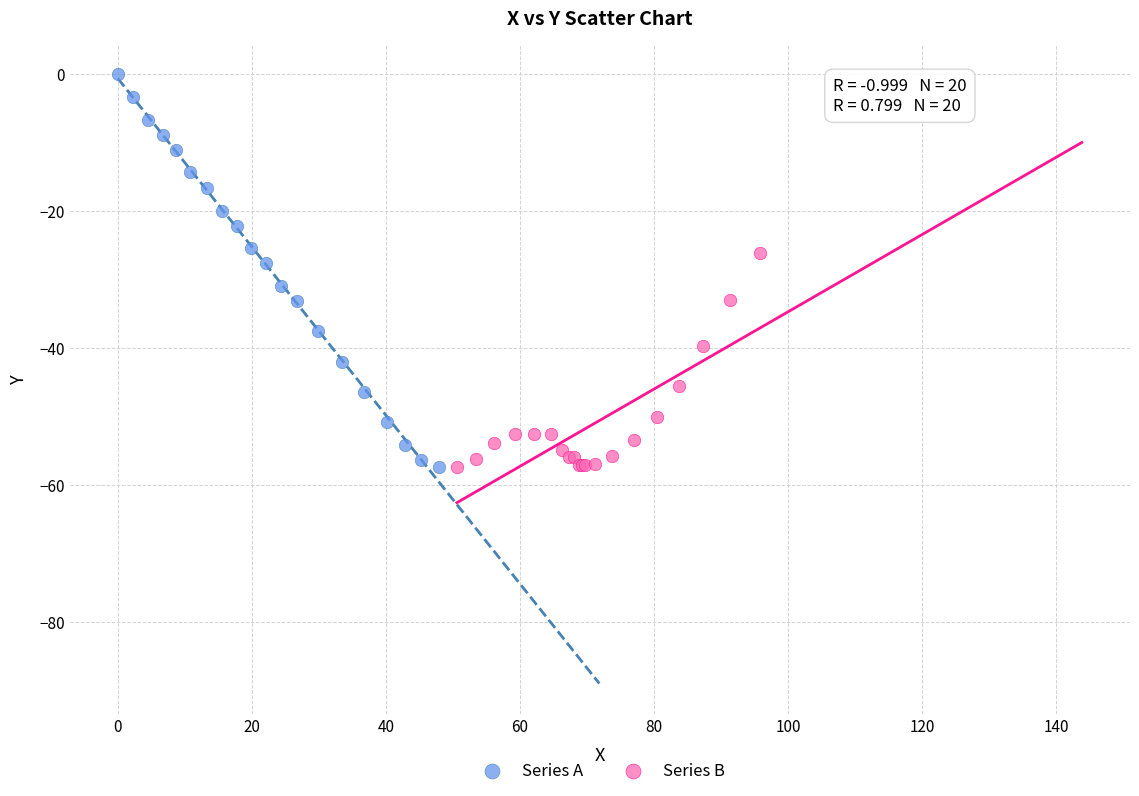

Which series contains the highest Y value?

Series A